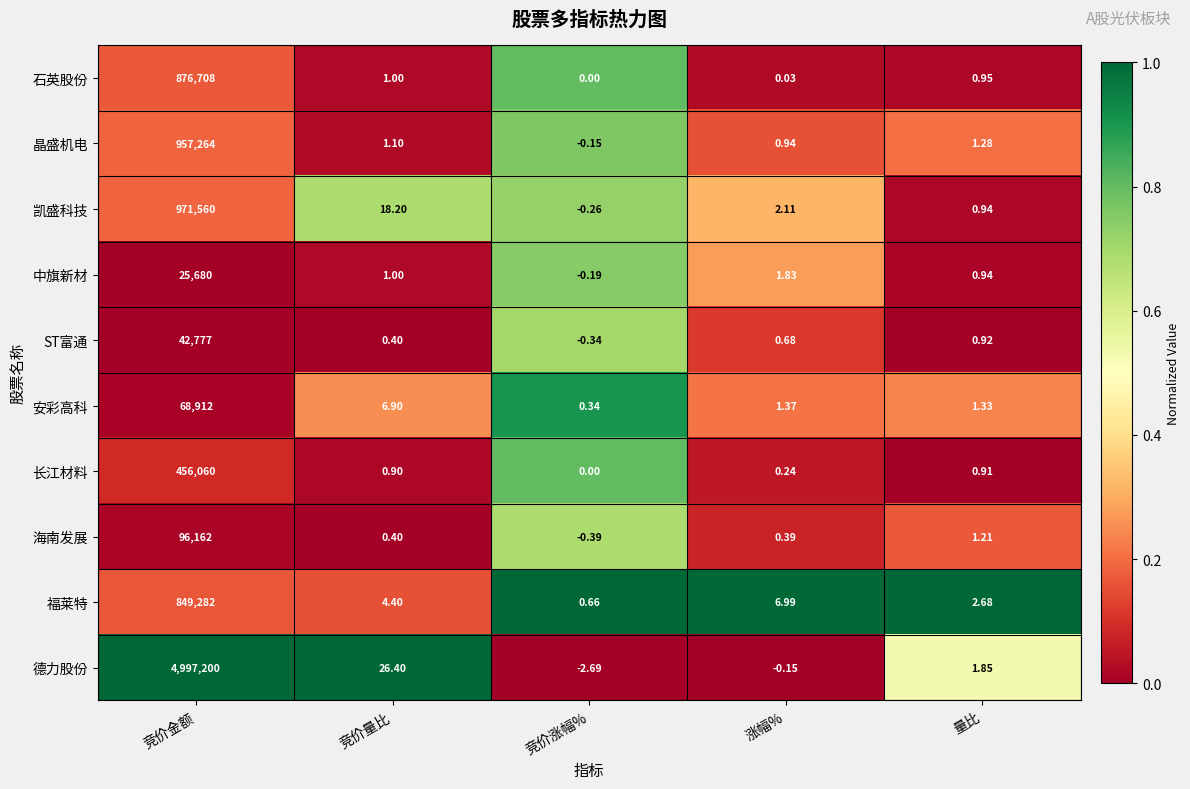

At 涨幅%, list the series in order from largest to smallest.

福莱特, 凯盛科技, 中旗新材, 安彩高科, 晶盛机电, ST富通, 海南发展, 长江材料, 石英股份, 德力股份